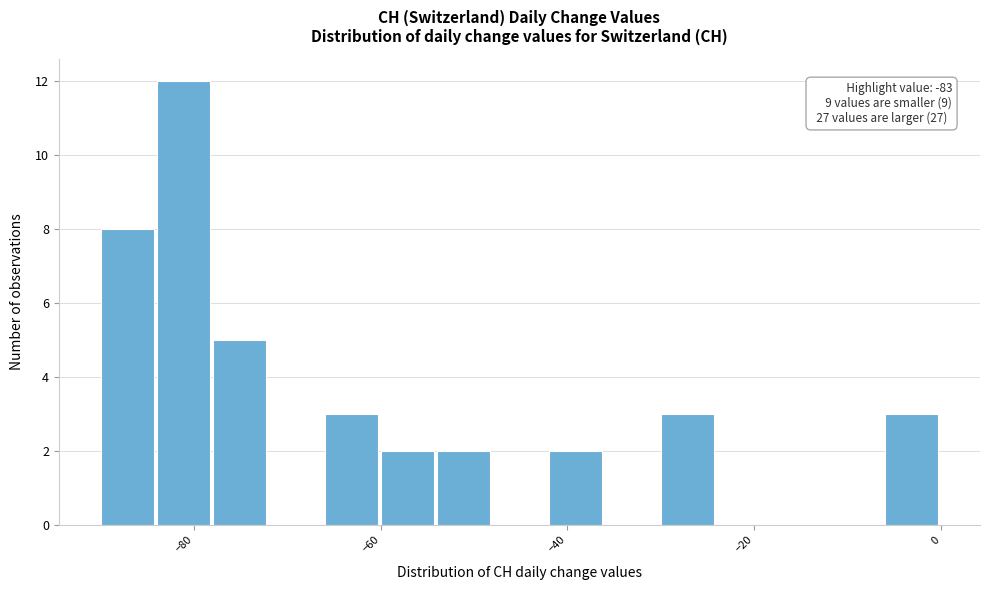

Around what value on the x-axis is the tallest bar? Give the approximate position of its centre, as read against the axis.

-82